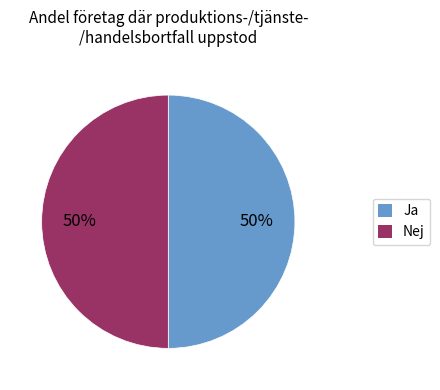

To the nearest percent, what is the average slice percentage?

50%